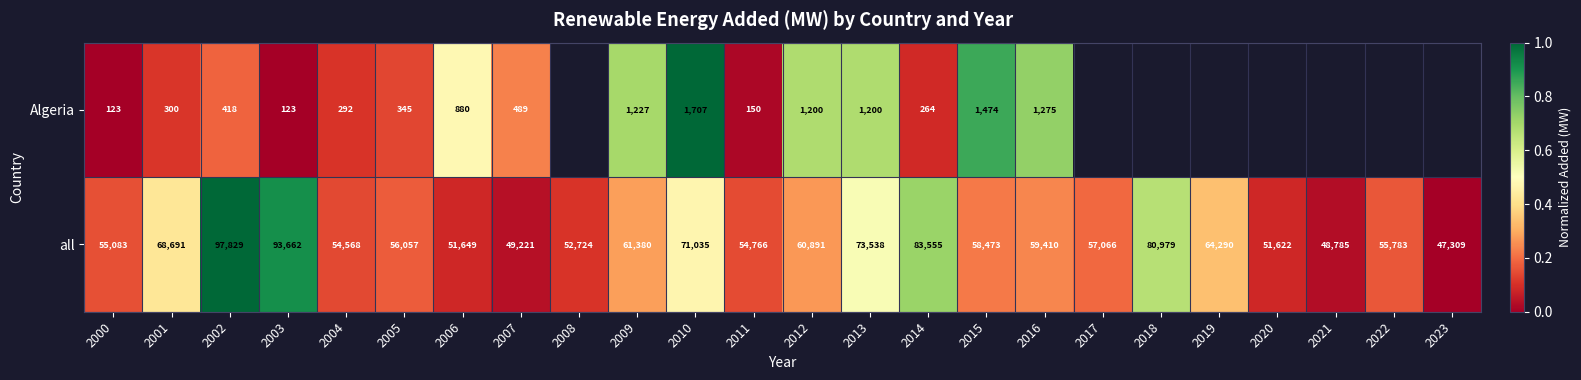

Is the value of Algeria at 2005 greater than the value of all at 2016?

No